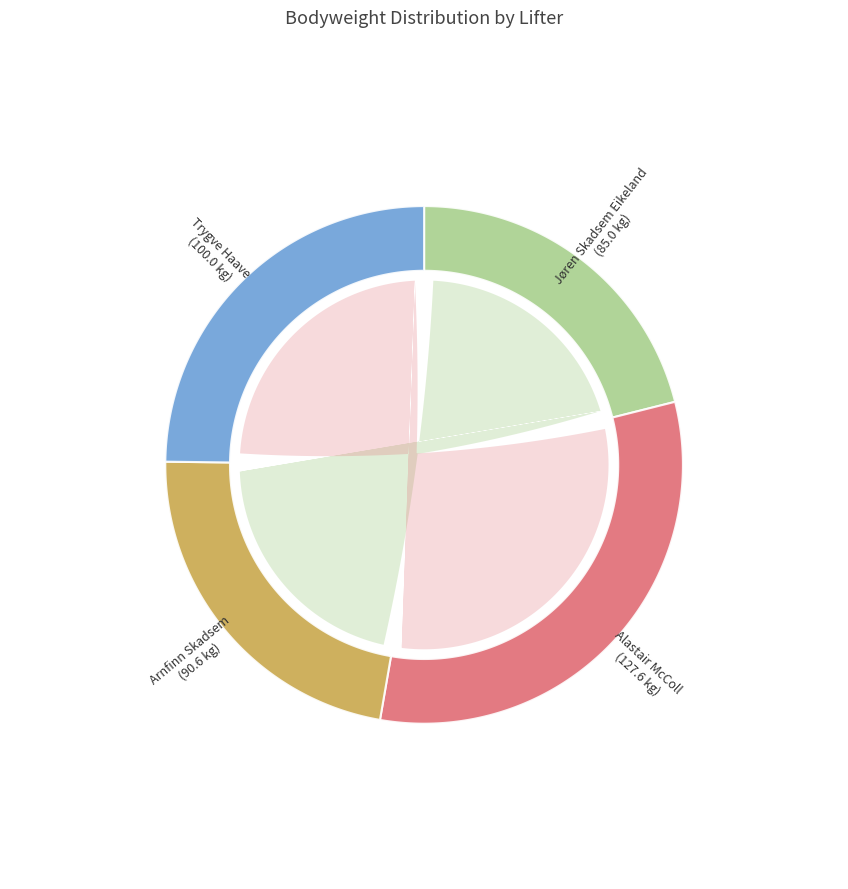

What is the smallest slice in the pie chart?

Jøren Skadsem Eikeland